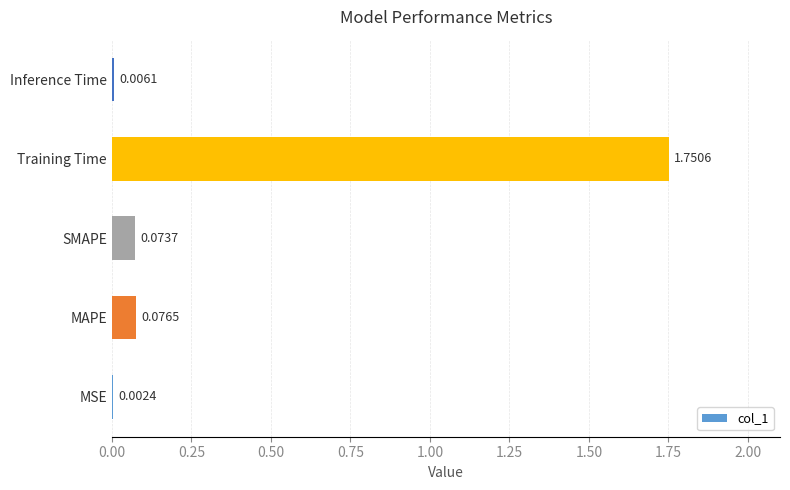

At which label is the value closest to 0?

MSE